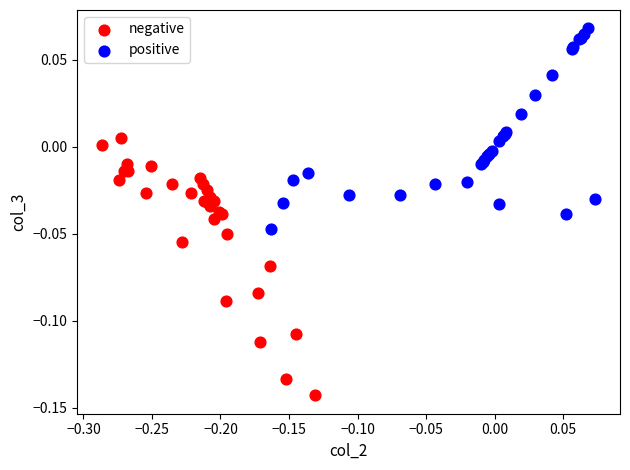

Which series contains the highest Y value?

positive